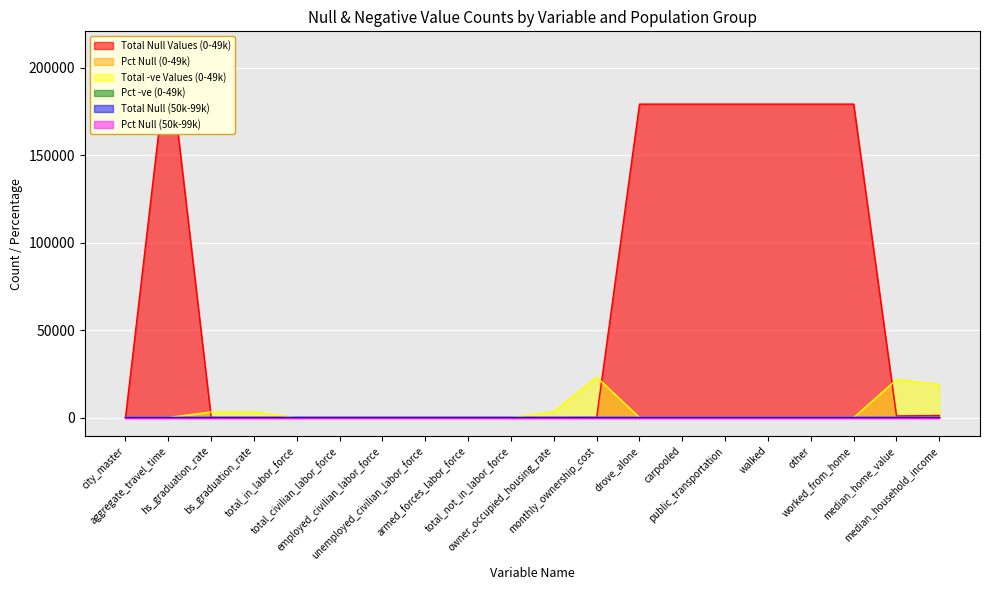

At which label is Pct Null (50k-99k) closest to 0?

city_master